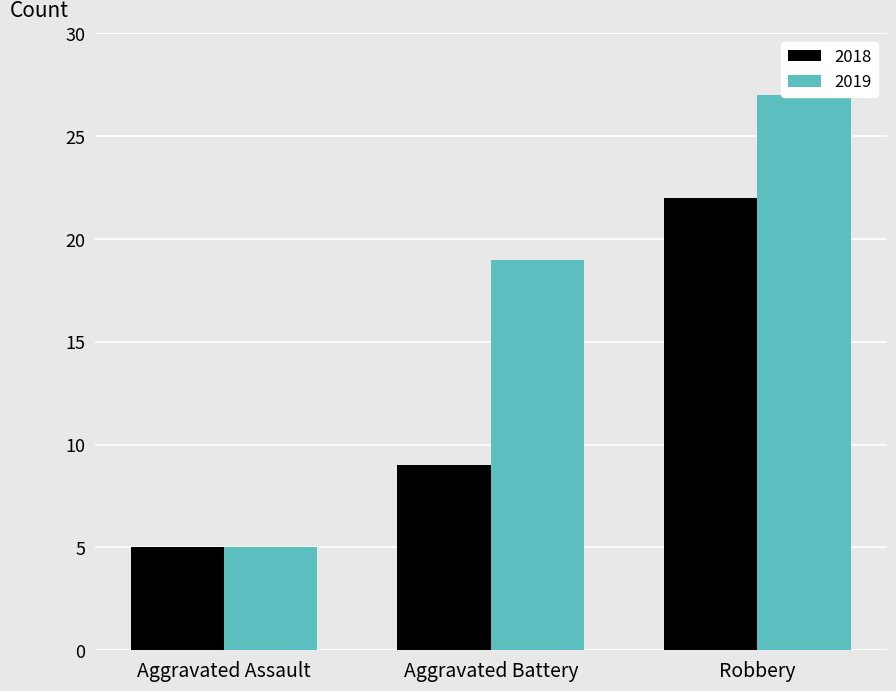

Which has a higher value, Aggravated Battery or Robbery?

Robbery